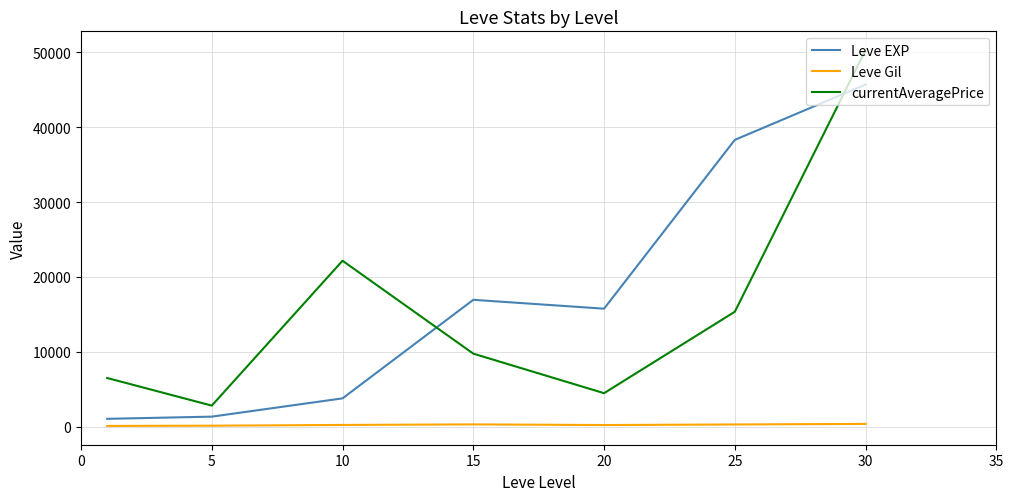

What is the highest value of the currentAveragePrice series?

50273.0